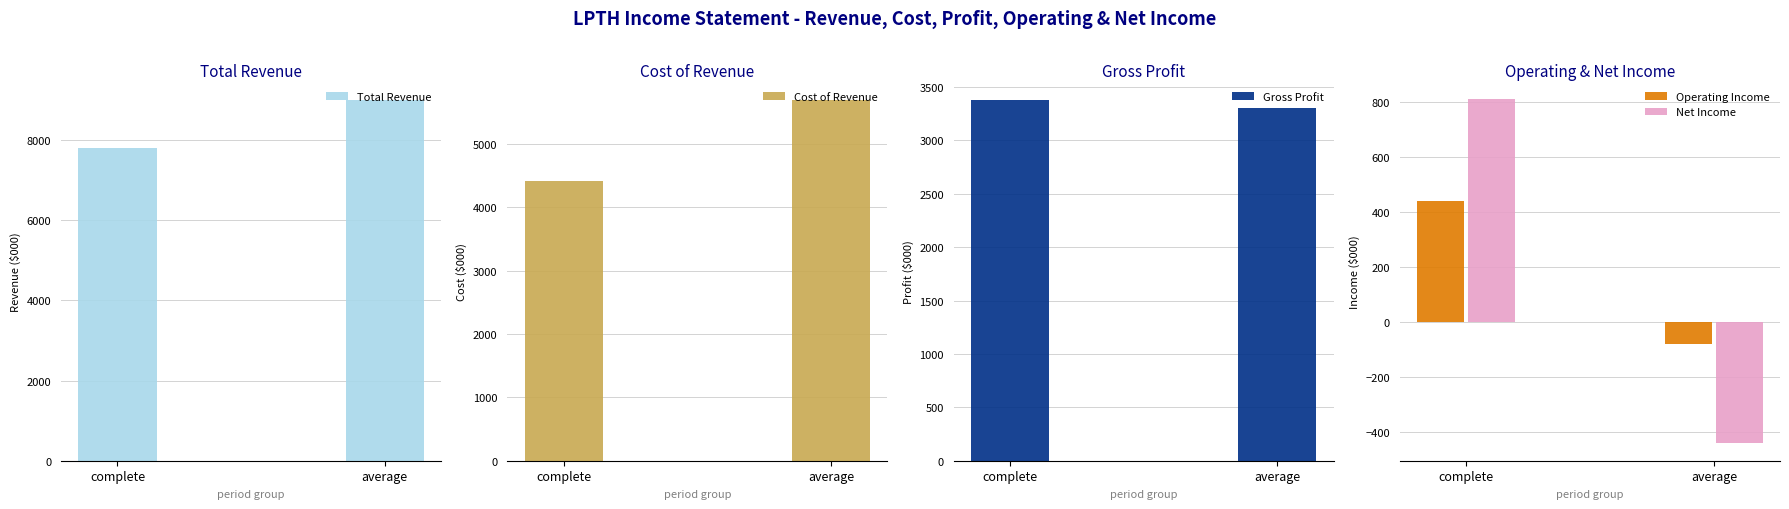

Which series changed the most between complete and average?

Cost of Revenue